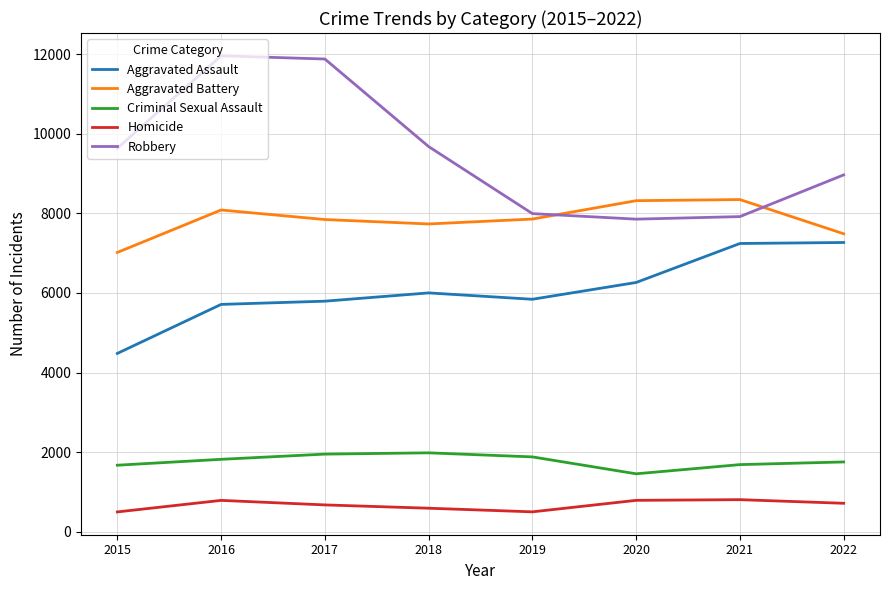

Where is the first local minimum for Aggravated Battery?

2018